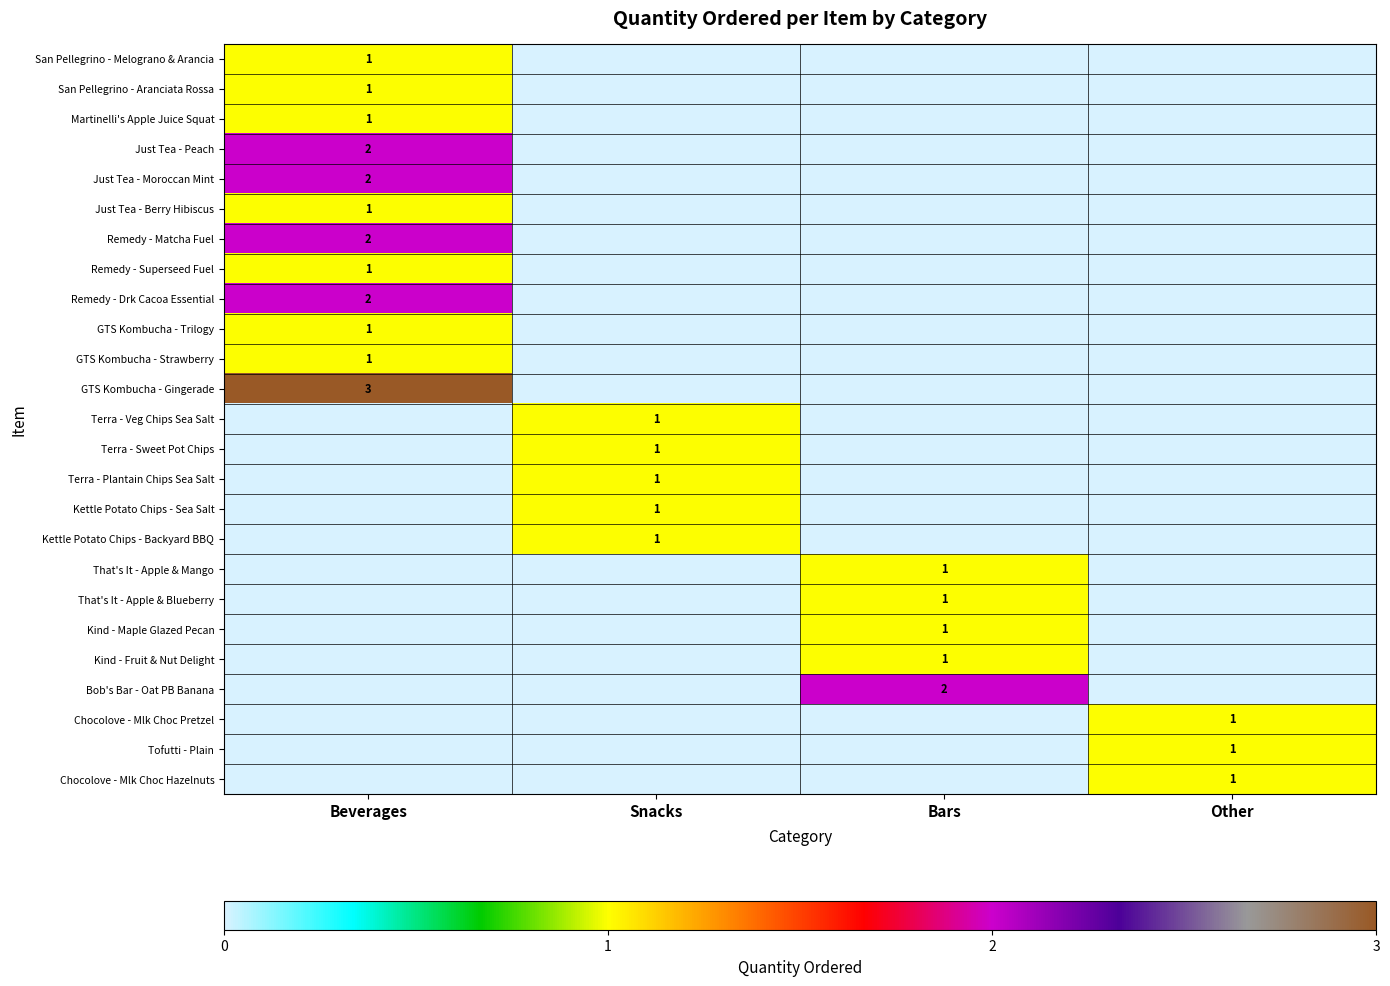

What is the difference between the highest and lowest values at Other?

1